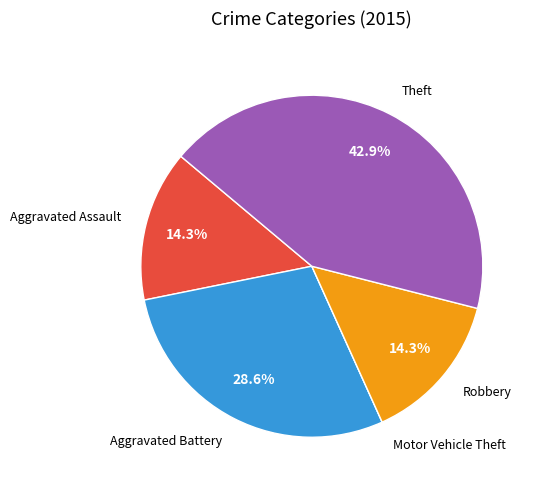

Is there a majority slice in this chart?

No